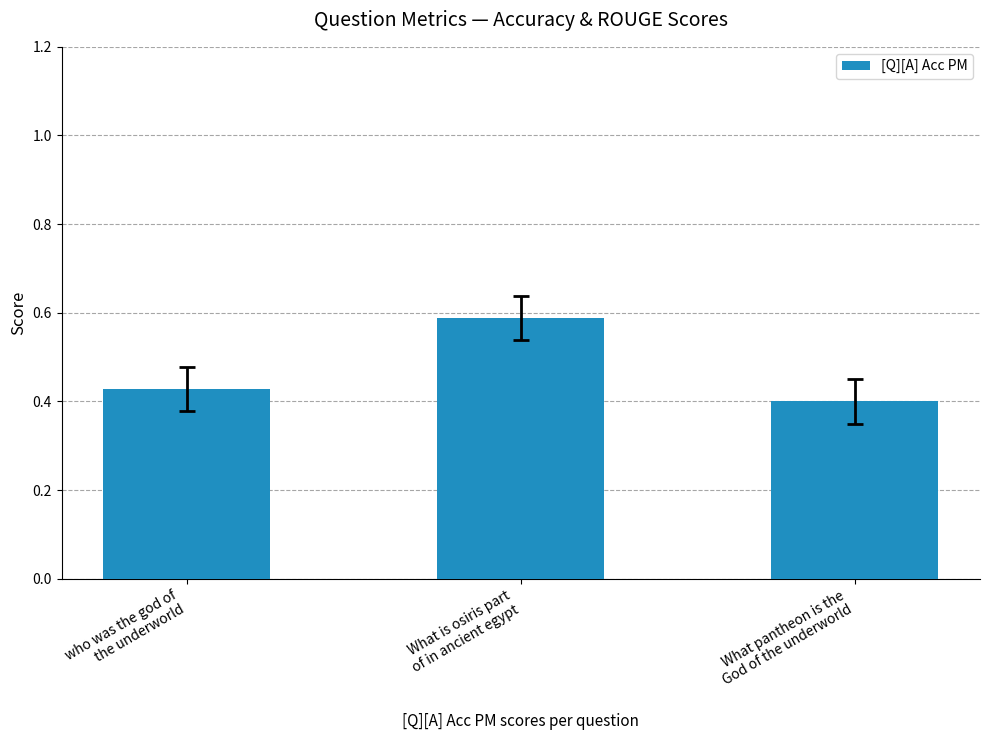

Is it true that the value at who was the god of
the underworld is 0.4?

True